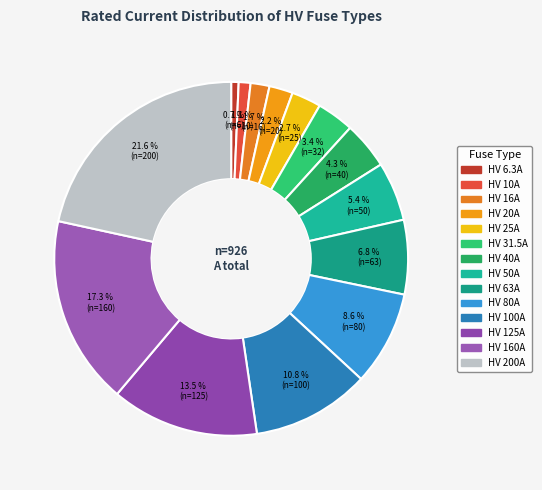

Combined, what portion of the pie is HV 40A and HV 16A?

6.0%